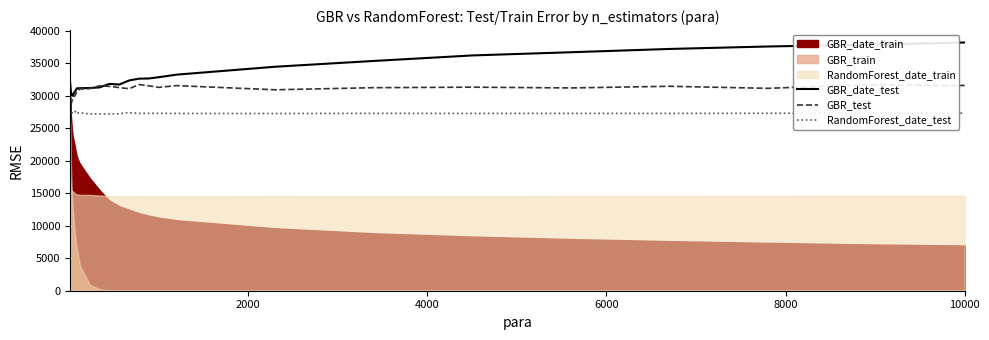

What is the lowest value of the RandomForest_date_test series?

27198.5